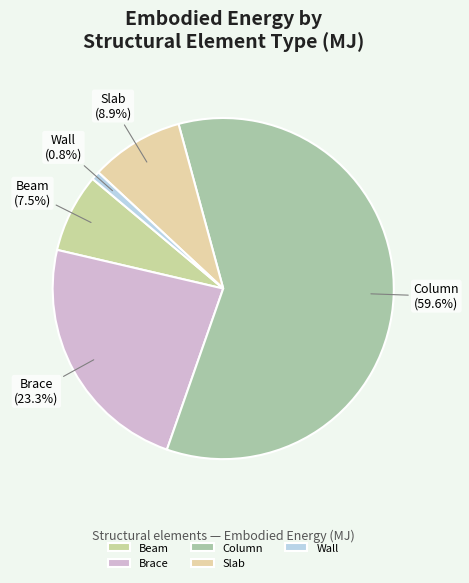

Do Brace and Wall together represent more than half of the pie?

No